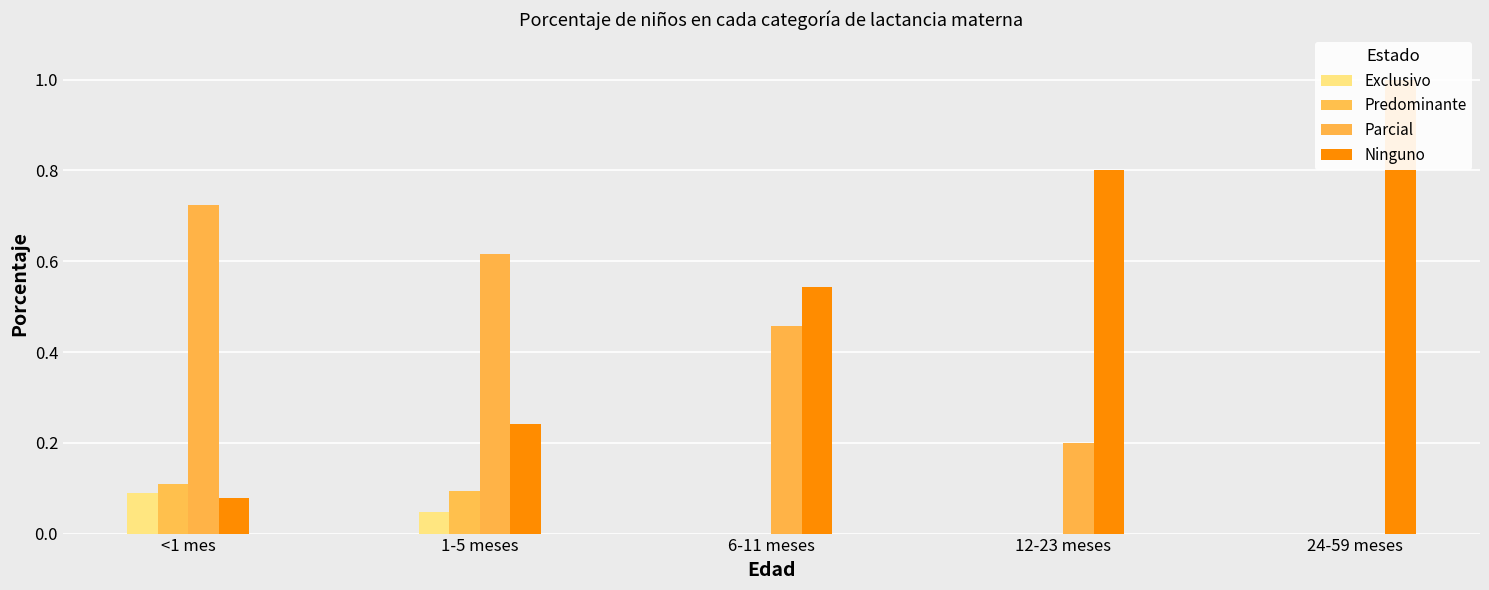

Reading left to right, list all the values displayed in this chart.

Exclusivo: 0.1	0.0	0.0	0.0	0.0
Predominante: 0.1	0.1	0.0	0.0	0.0
Parcial: 0.7	0.6	0.5	0.2	0.0
Ninguno: 0.1	0.2	0.5	0.8	1.0